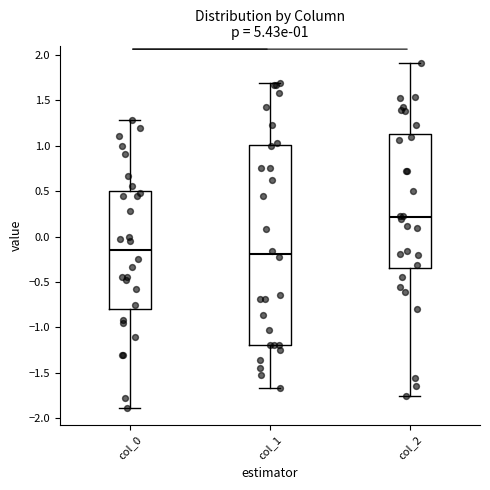

Comparing the boxes themselves (not the whiskers), which one is the tallest?

col_1